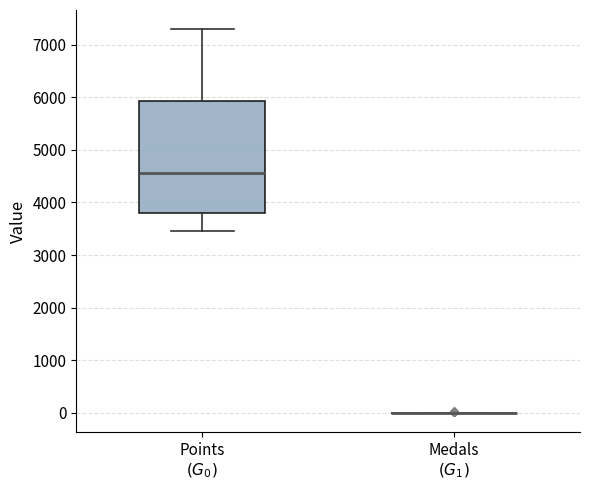

Reading left to right, transcribe this box plot: for each box, give where its median line is, the range the box spans, and where its two whiskers end, as read against the y-axis. The values are not printed on the chart, so give them approximately, as read against the axis.

Points $(G_0)$: median 4600, box 3800 to 5900, whiskers 3500 to 7300
Medals $(G_1)$: box collapsed to a line at 0, whiskers 0 to 0